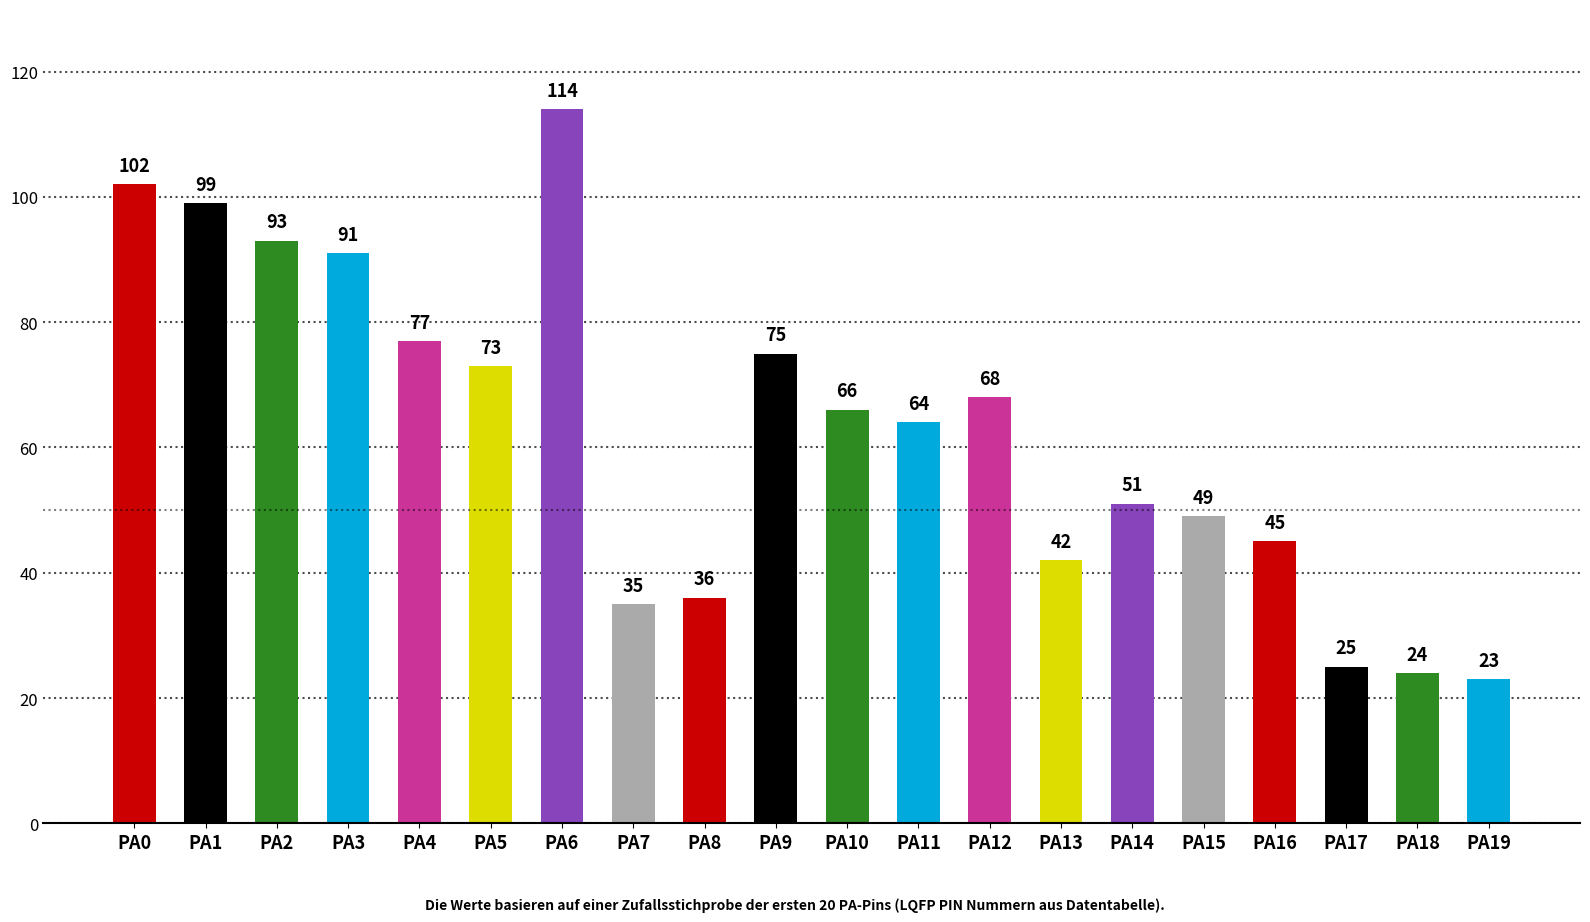

Rank the categories by value from lowest to highest.

PA19, PA18, PA17, PA7, PA8, PA13, PA16, PA15, PA14, PA11, PA10, PA12, PA5, PA9, PA4, PA3, PA2, PA1, PA0, PA6